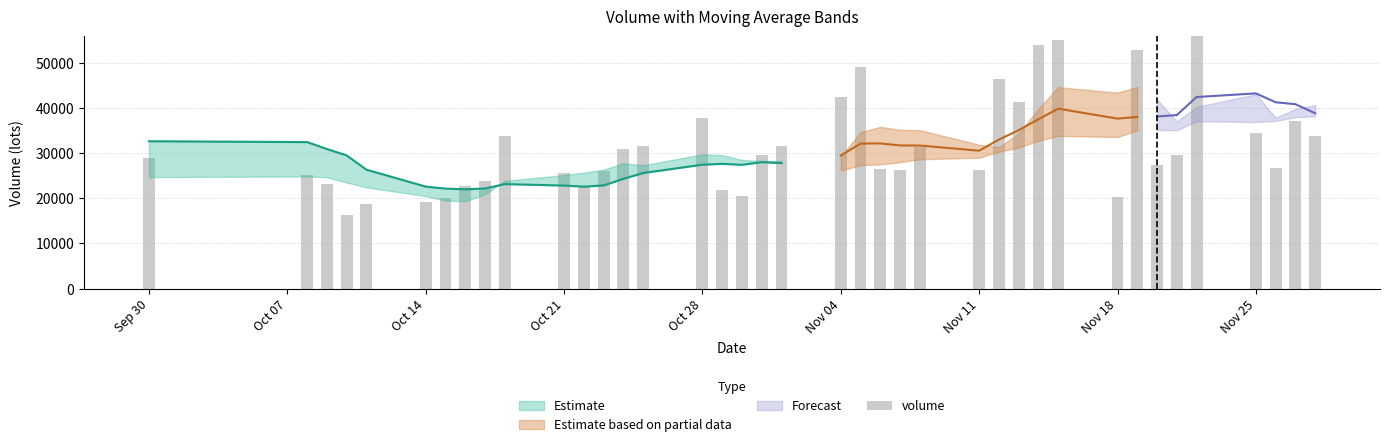

What is the smallest value displayed?

16191.6